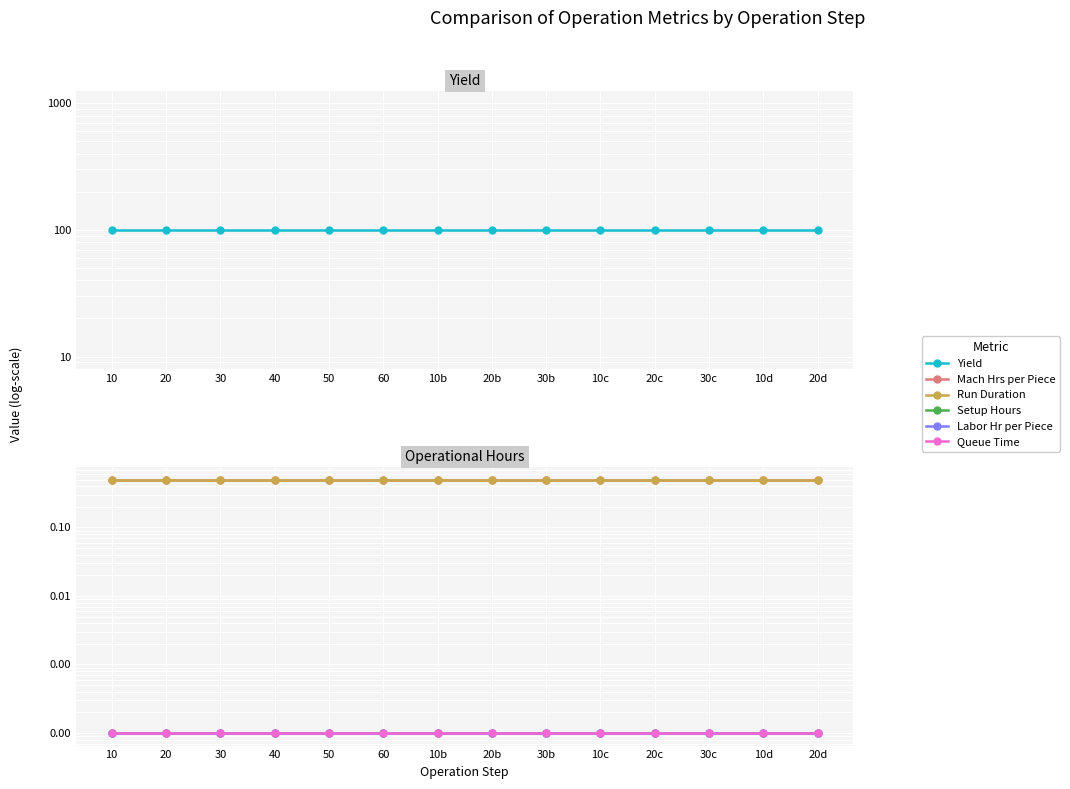

Which series has the largest total across all categories?

Yield